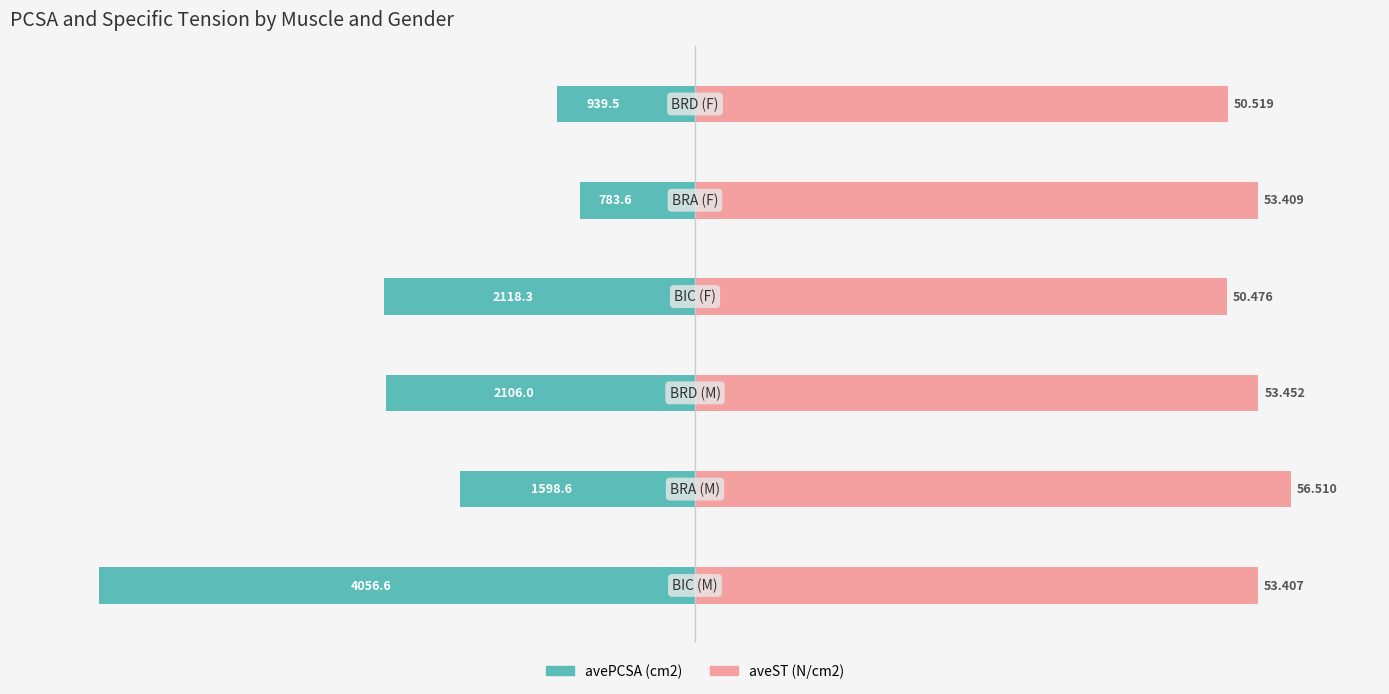

Rank the categories by aveST (N/cm2) value from lowest to highest.

3, 5, 0, 4, 2, 1